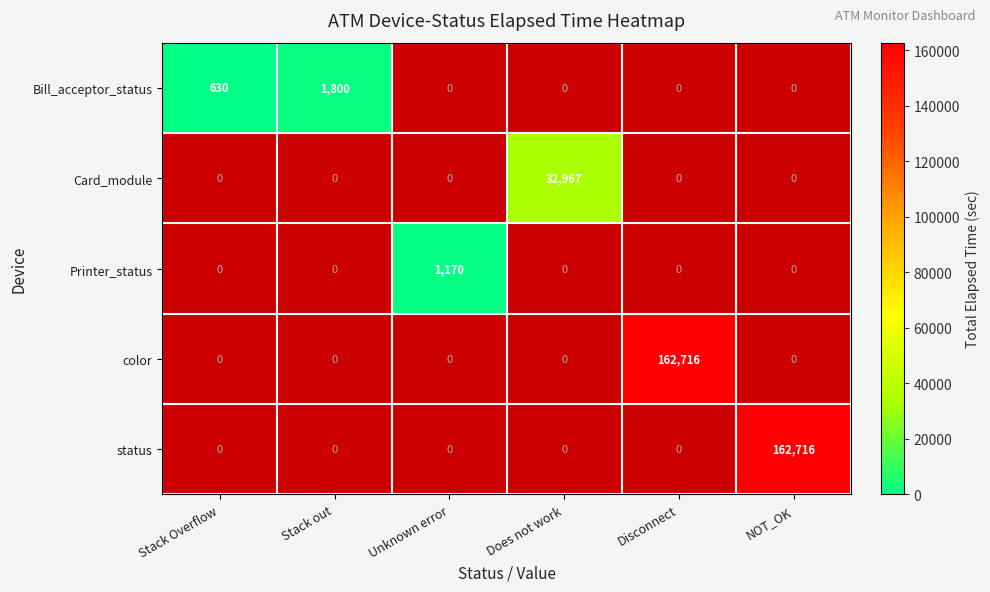

At how many categories does at least one series exceed 47265?

2